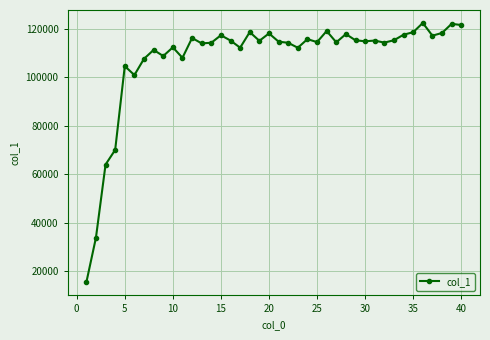

True or false: the data has more than 1 interior local peaks.

True